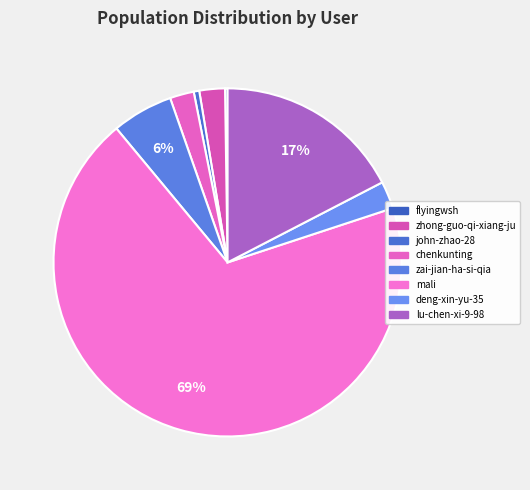

Combined, what portion of the pie is zai-jian-ha-si-qia and chenkunting?

7.9%